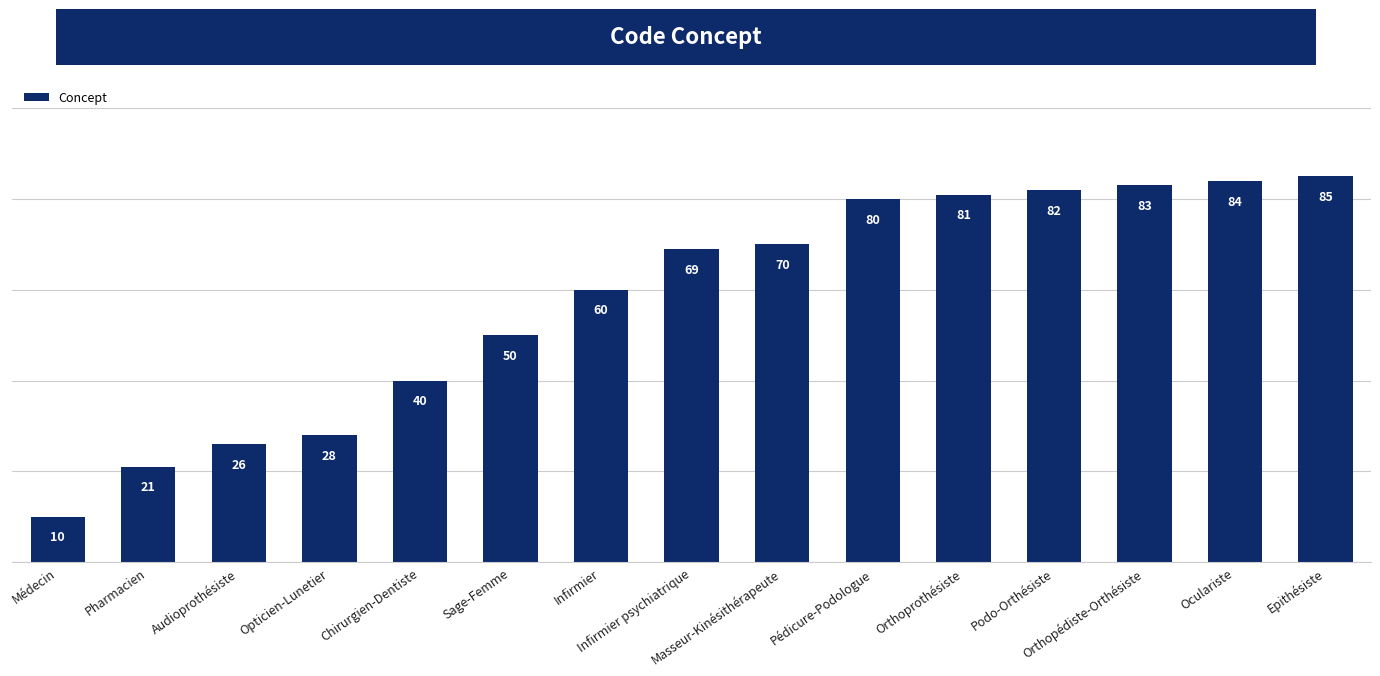

Does the chart contain any negative values?

No